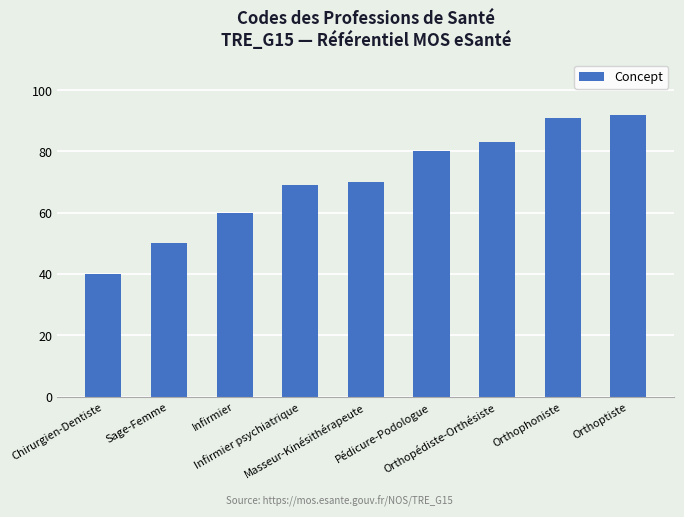

Reading left to right, what are all the values shown in this chart?

40	50	60	69	70	80	83	91	92